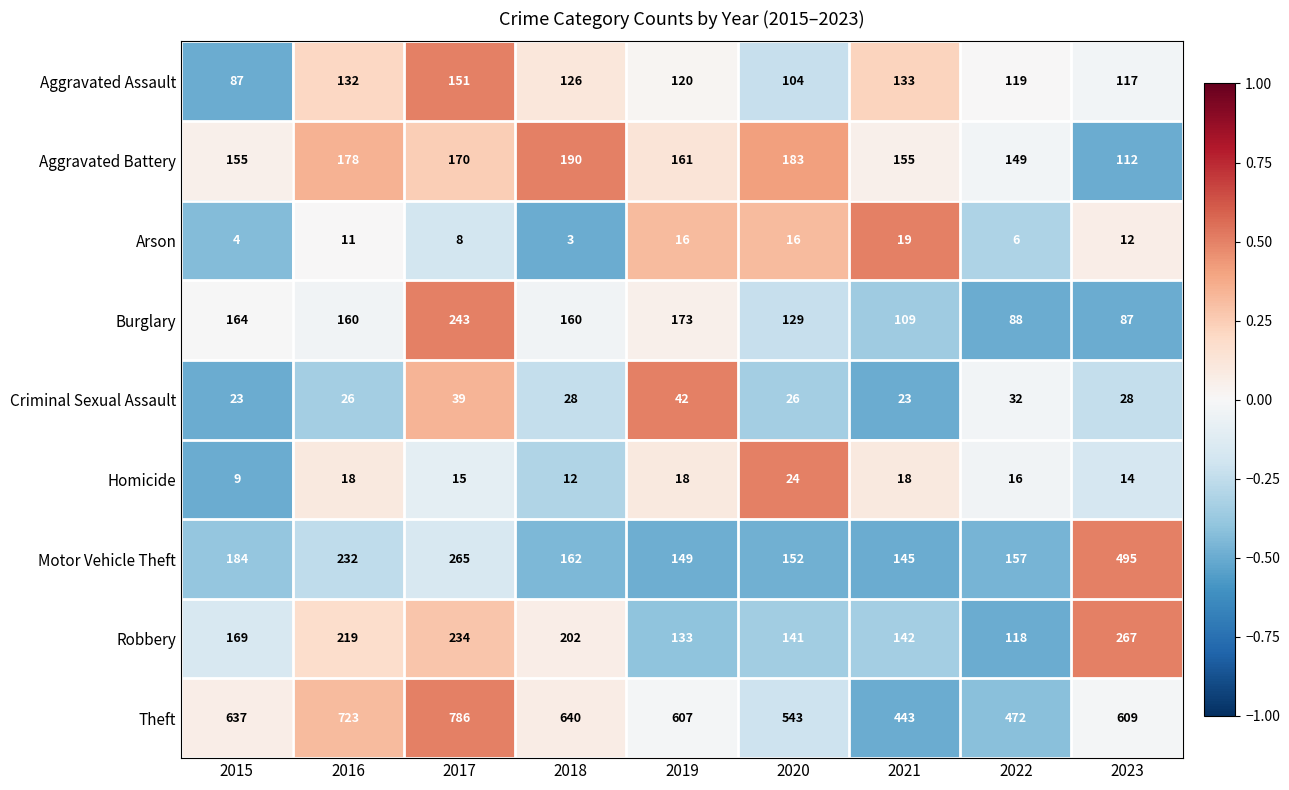

Read the Motor Vehicle Theft value at 2019, to the nearest 50.

150